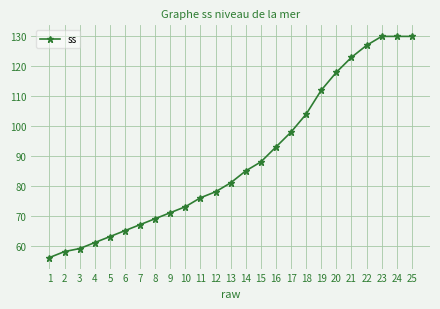

How many lines are shown in the chart?

1